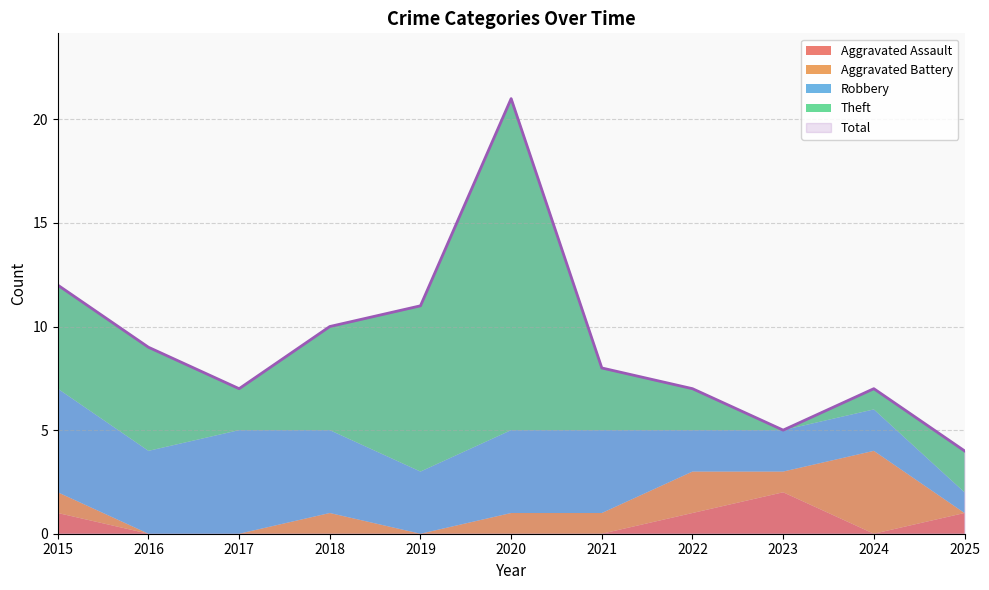

True or false: Total and Aggravated Battery cross at least once.

False